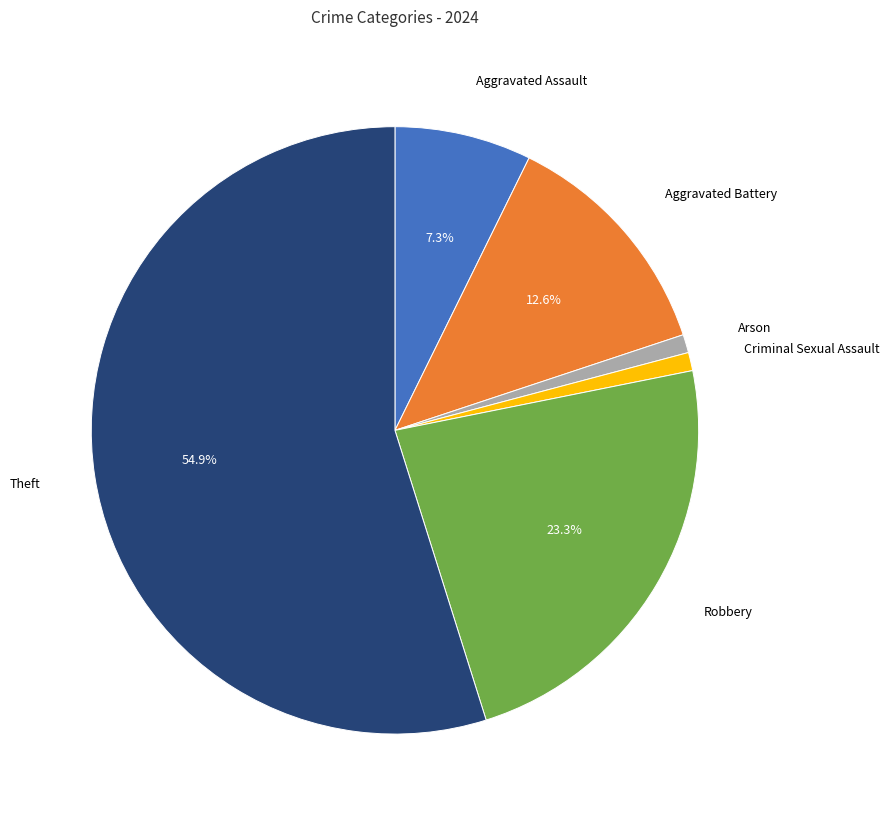

Which has a higher value, Theft or Criminal Sexual Assault?

Theft